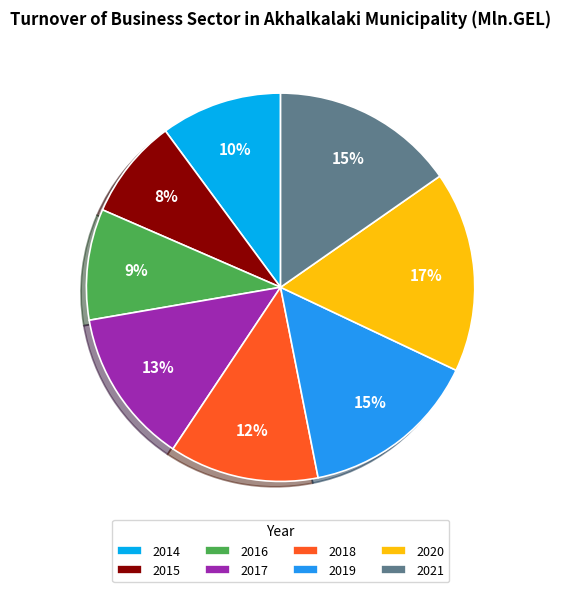

The 2015 slice represents 8% of the pie. True or false?

True